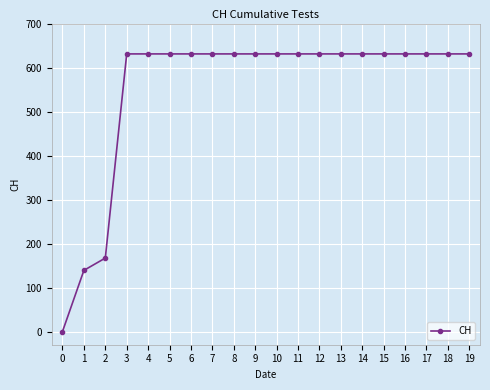

Reading left to right, list all the values displayed in this chart.

0	139	167	631	631	631	631	631	631	631	631	631	631	631	631	631	631	631	631	631